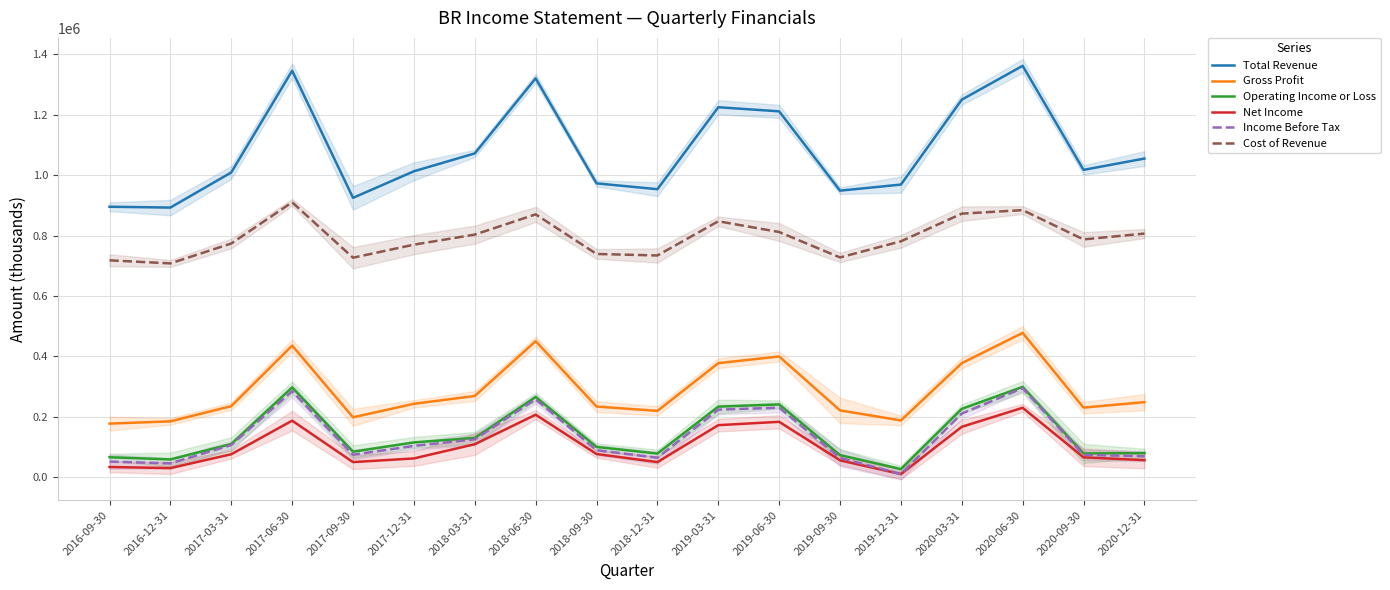

What is the value of the Total Revenue point at the 10th from the left?

953400